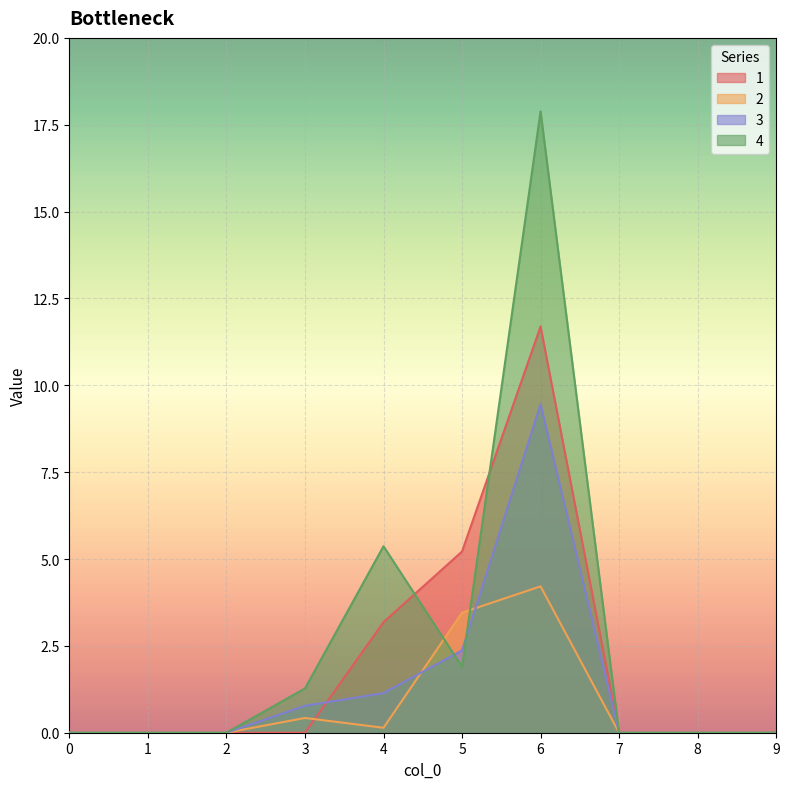

The 2 series shows -1.3 at 0. True or false?

False